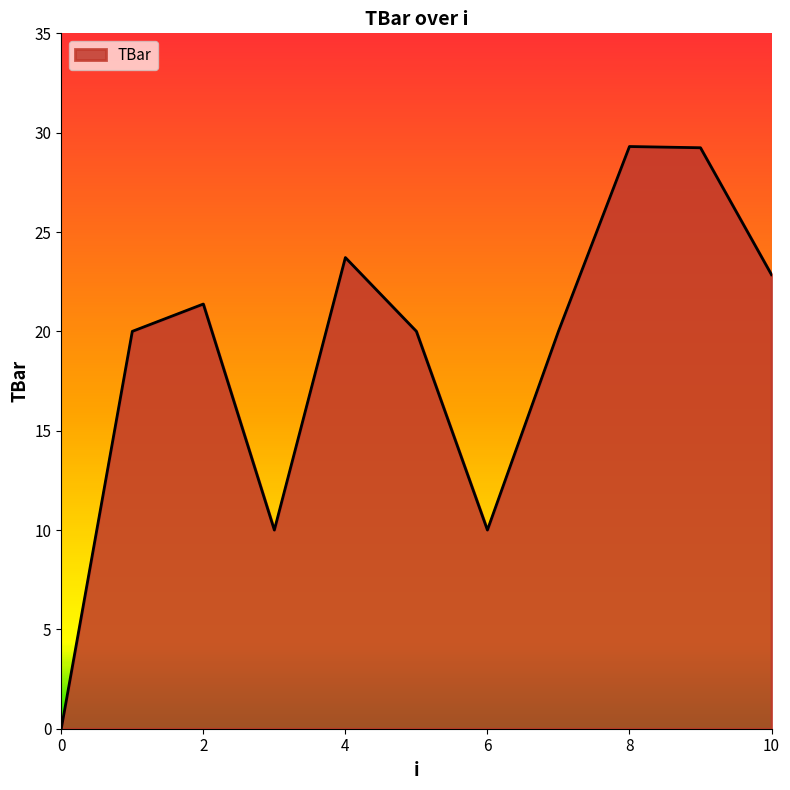

What is the difference between the second highest and minimum values?

29.2